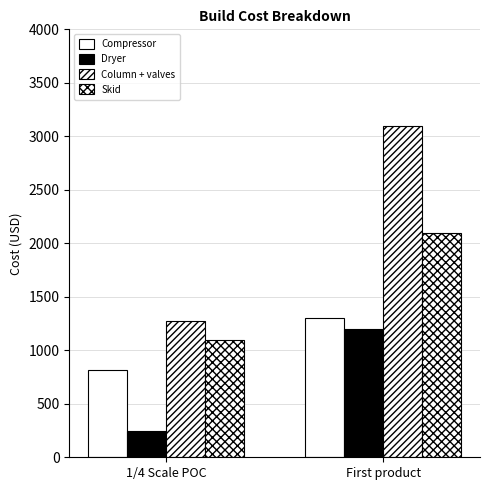

What is the label of the 2nd bar from the left?

First product